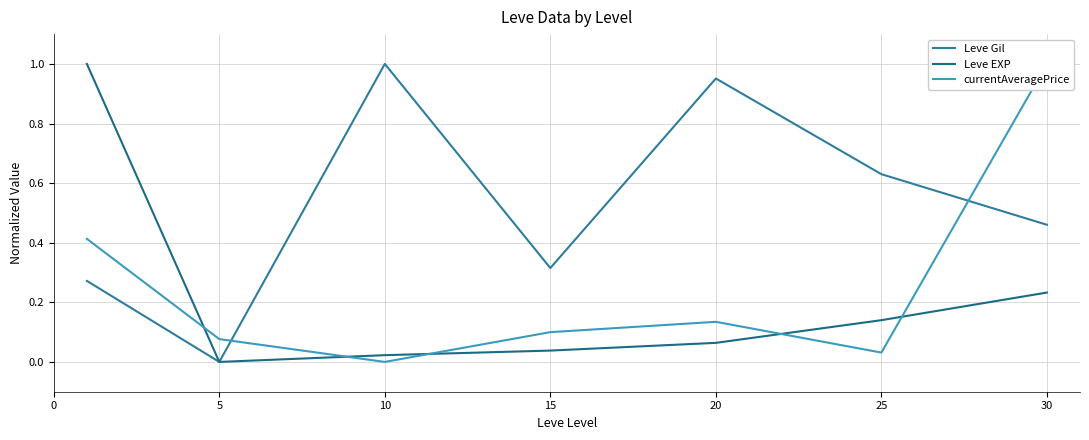

In Leve Gil, how many points are lower than both neighbors (excluding endpoints)?

2